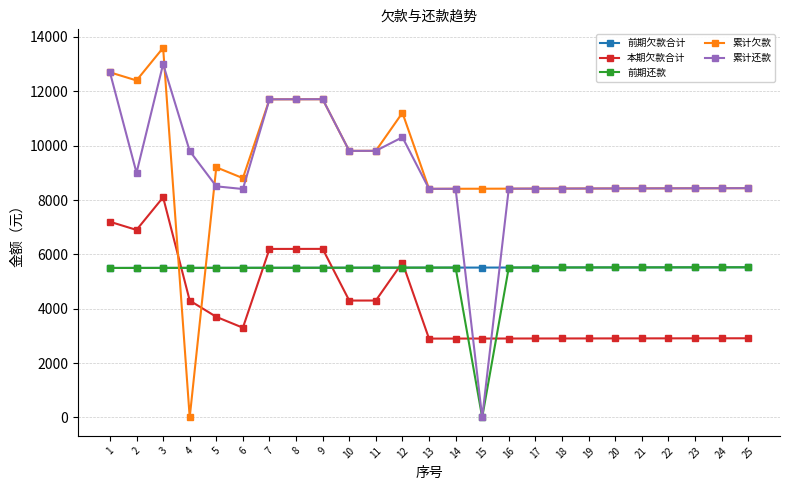

What is the maximum value for 累计欠款?

13602